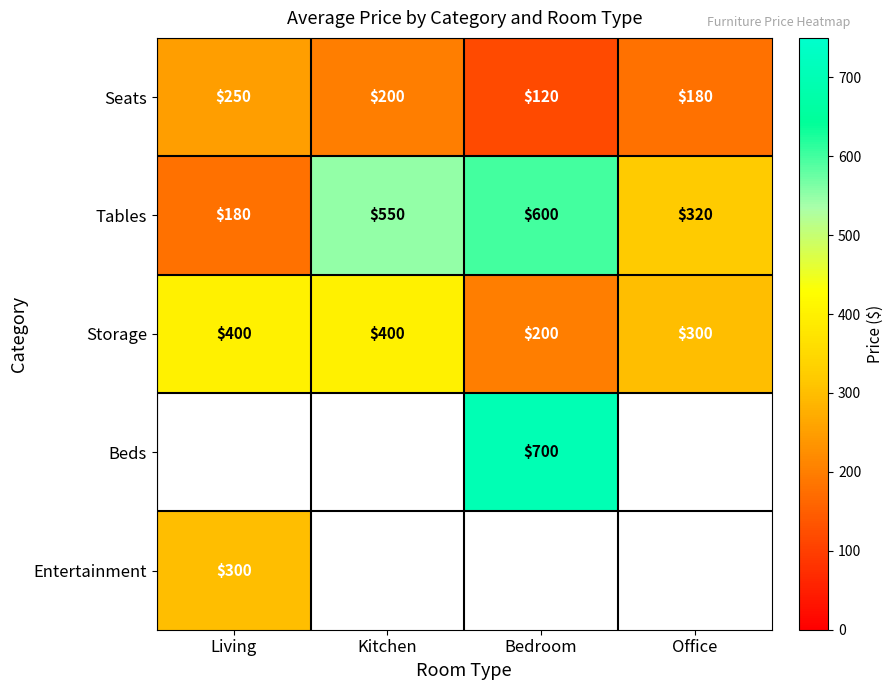

True or false: Storage has a value of 543.7 at Kitchen.

False